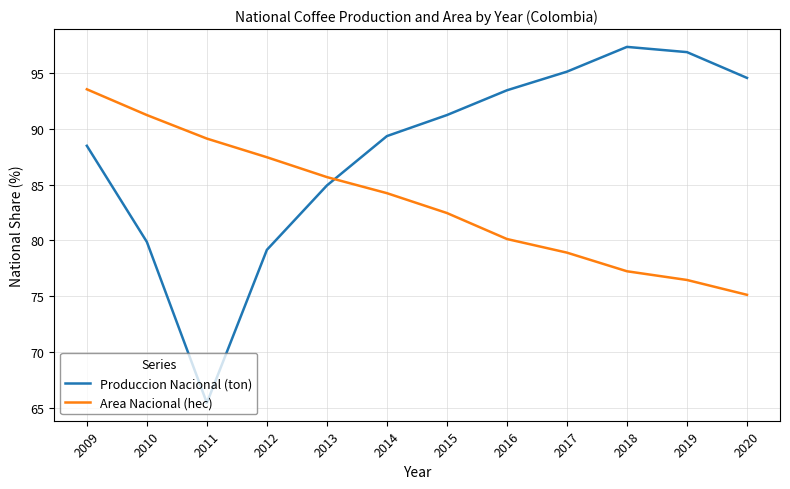

Reading left to right, what are all the values shown in this chart?

Produccion Nacional (ton): 2009=88.5	2010=79.9	2011=65.4	2012=79.2	2013=84.9	2014=89.3	2015=91.2	2016=93.5	2017=95.1	2018=97.3	2019=96.9	2020=94.6
Area Nacional (hec): 2009=93.5	2010=91.2	2011=89.1	2012=87.5	2013=85.7	2014=84.2	2015=82.5	2016=80.1	2017=78.9	2018=77.2	2019=76.5	2020=75.1